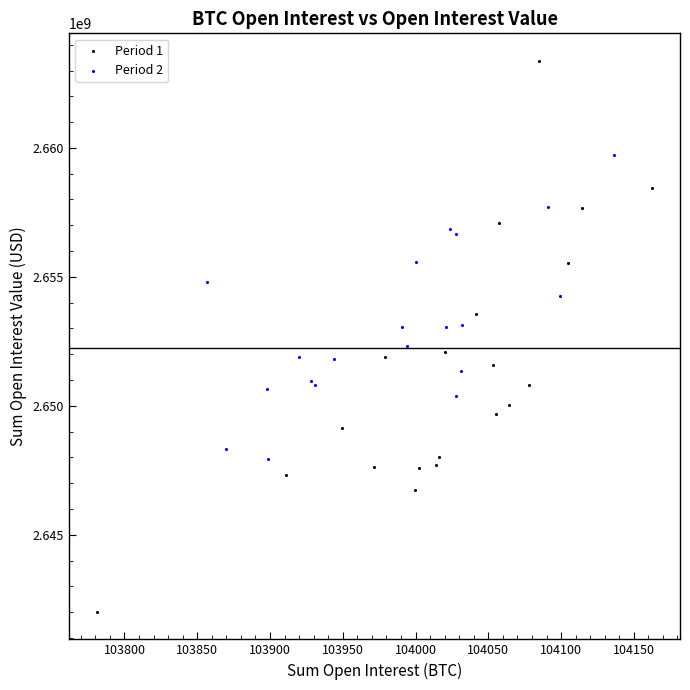

Which series reaches the minimum Y coordinate?

Period 1